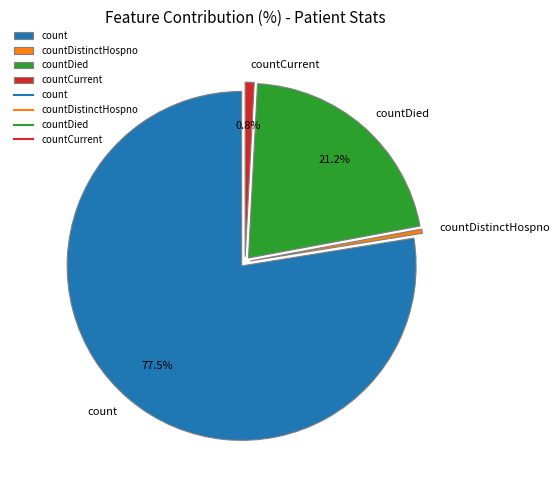

Between countCurrent and countDied, which is larger?

countDied